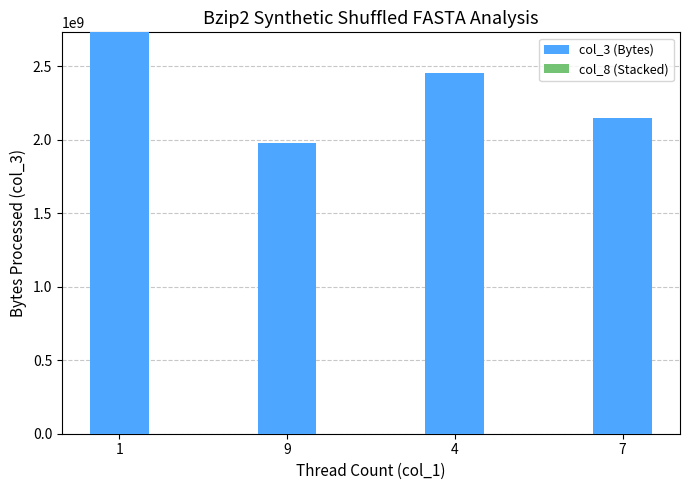

What is the highest value of the col_3 (Bytes) series?

2731169637